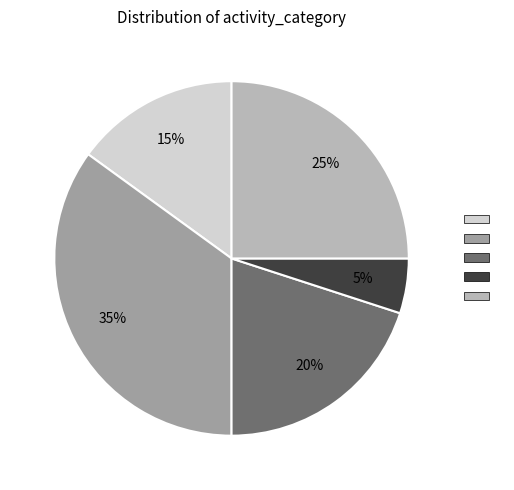

How many segments does this pie chart have?

5